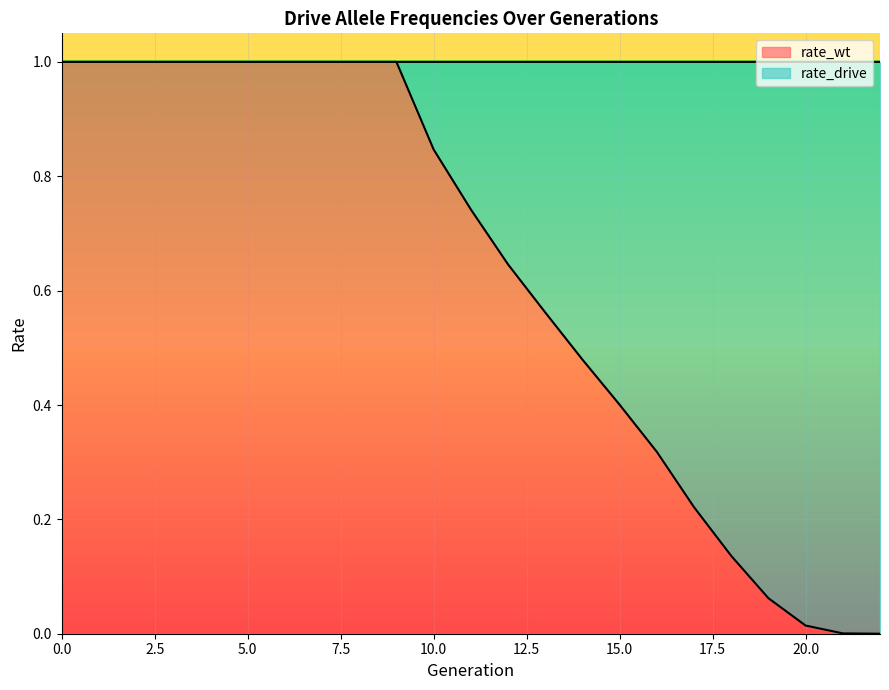

What are all the series names shown in the legend?

rate_wt, rate_drive